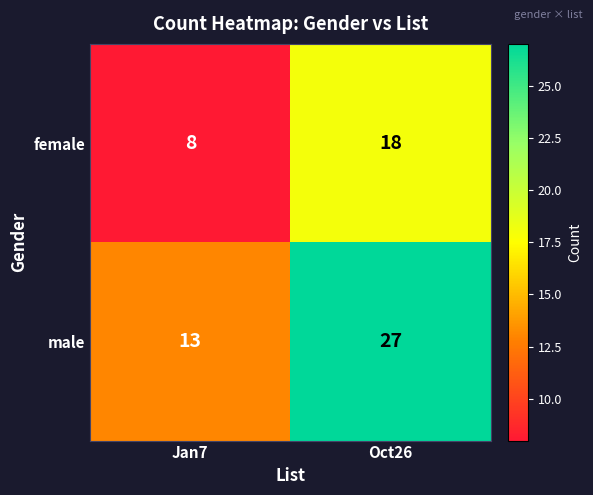

Reading left to right, transcribe all the data shown in this chart.

female: Jan7=8	Oct26=18
male: Jan7=13	Oct26=27